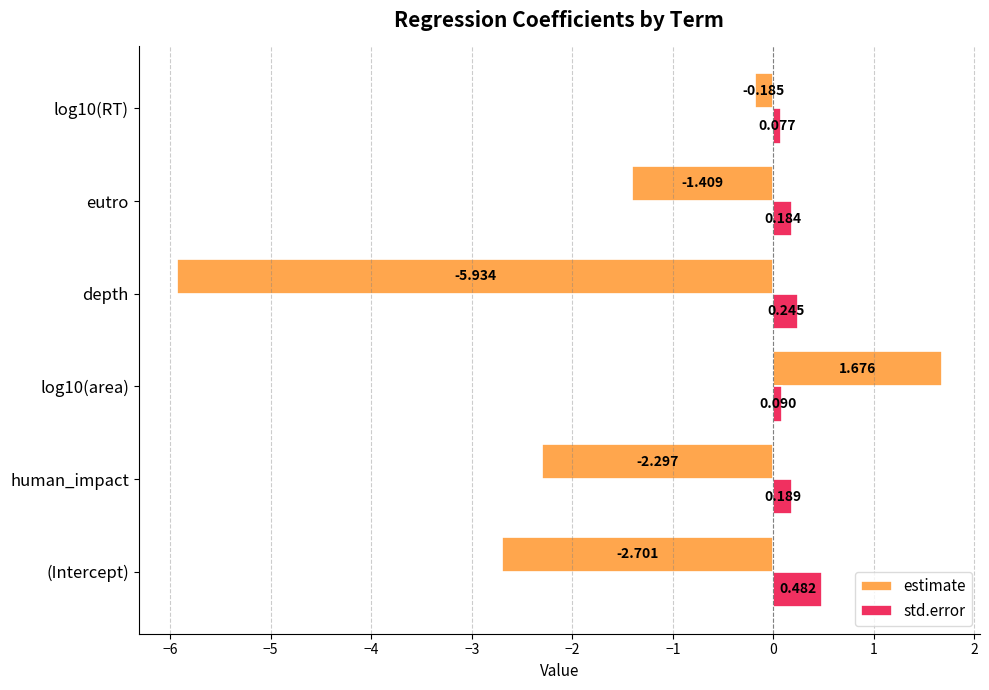

Is the value of std.error at depth greater than the value of estimate at (Intercept)?

Yes